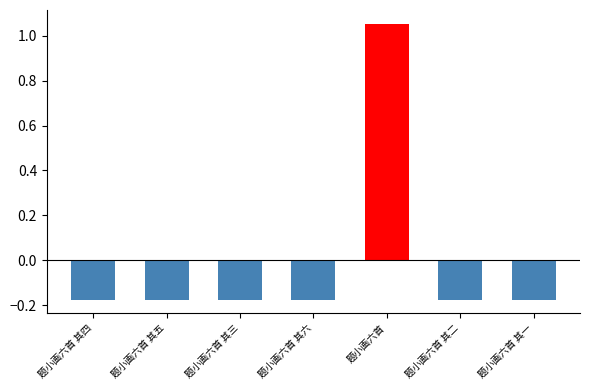

What is the value of the col_0_neg bar at the 2nd from the left?

-0.2